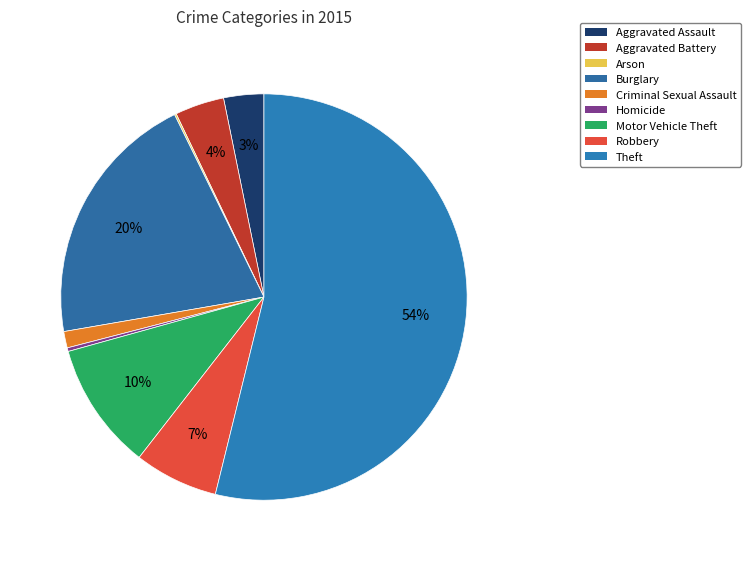

Rank the categories by value from lowest to highest.

Arson, Homicide, Criminal Sexual Assault, Aggravated Assault, Aggravated Battery, Robbery, Motor Vehicle Theft, Burglary, Theft